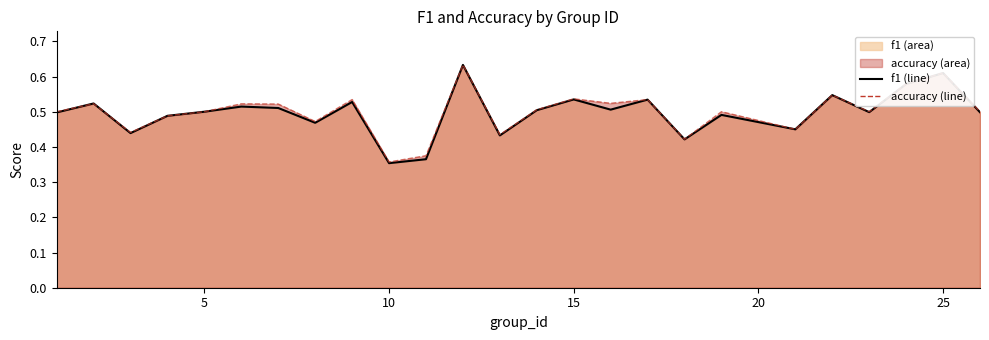

What is the value of the accuracy point at the 5th from the left?

0.5